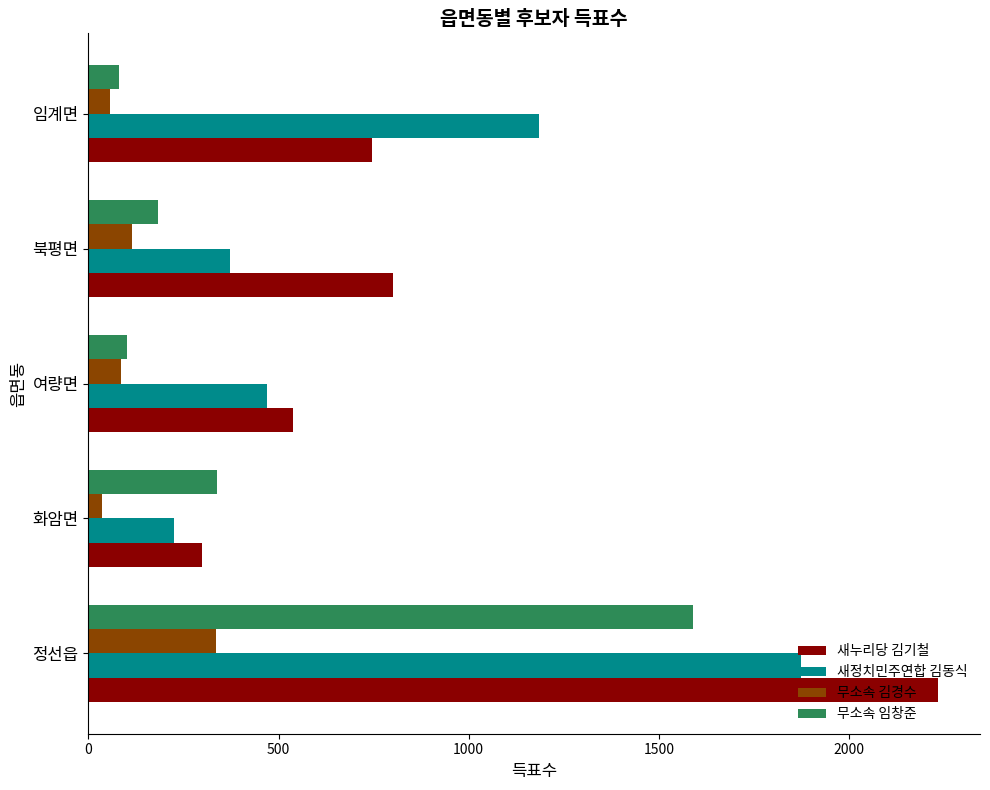

Rank the categories by 새누리당 김기철 value from highest to lowest.

정선읍, 북평면, 임계면, 여량면, 화암면